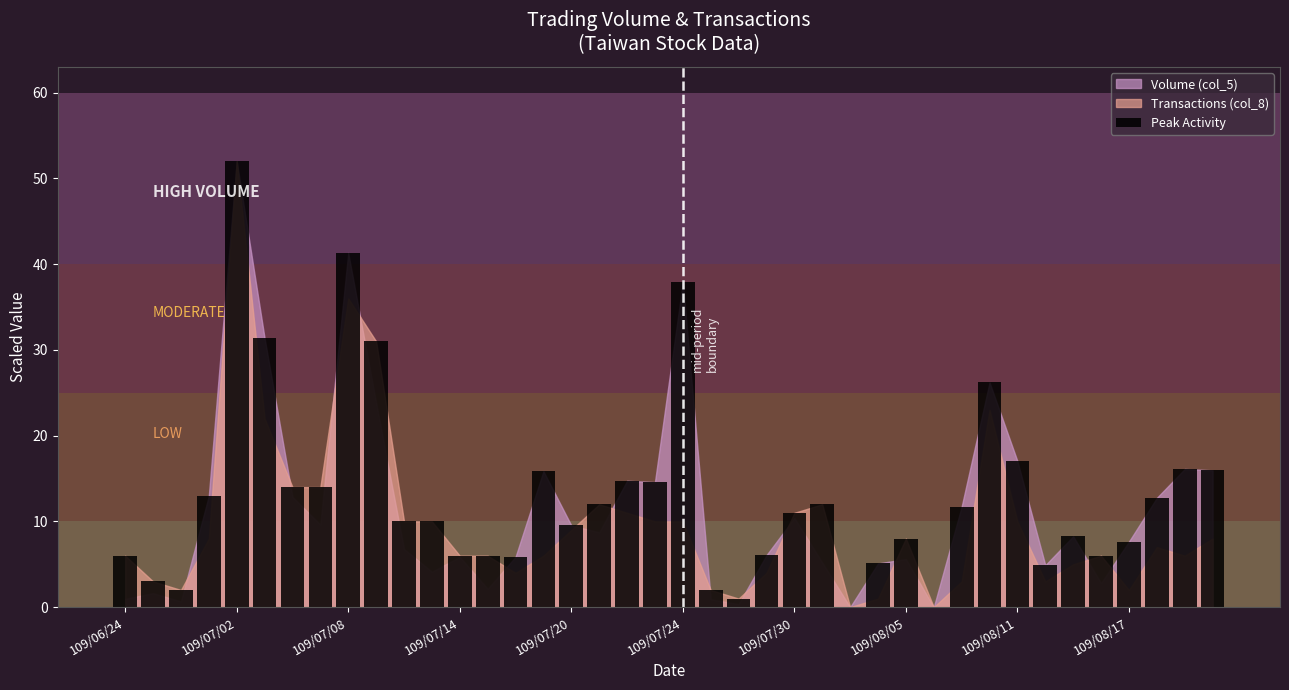

What is the greatest value displayed?

52.0